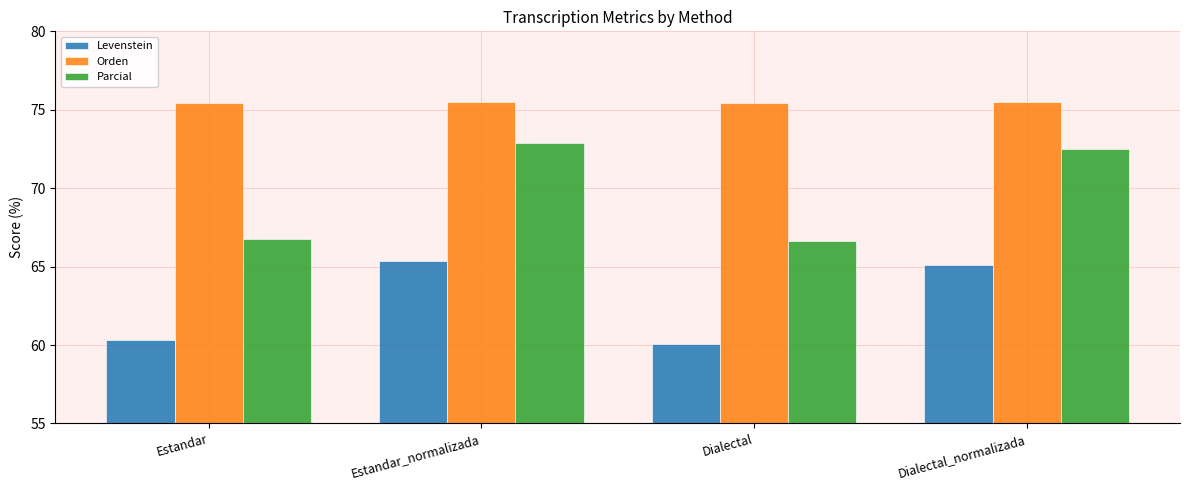

List the series in order of their peak value, lowest first.

Levenstein, Parcial, Orden